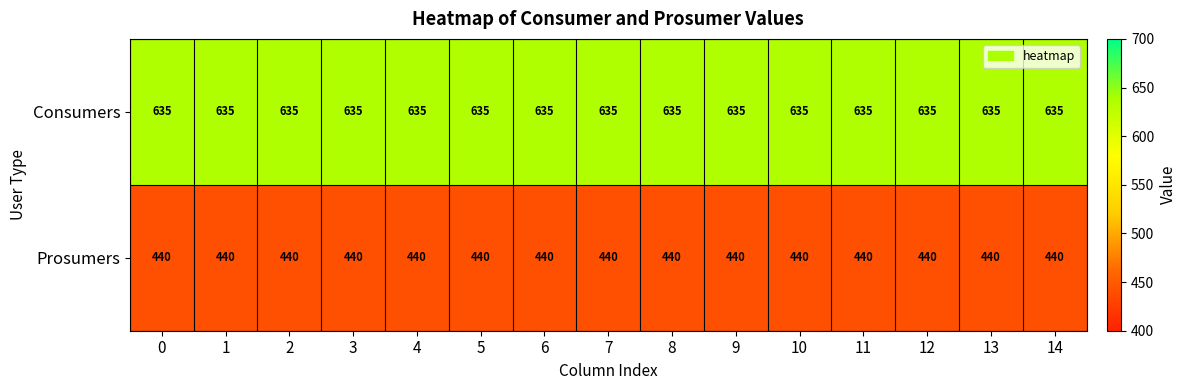

Rank the series by their average value, from lowest to highest.

Prosumers, Consumers